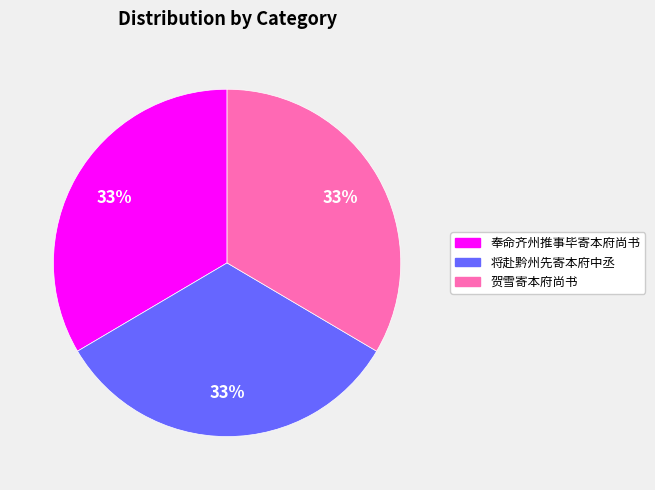

Is there a majority slice in this chart?

No